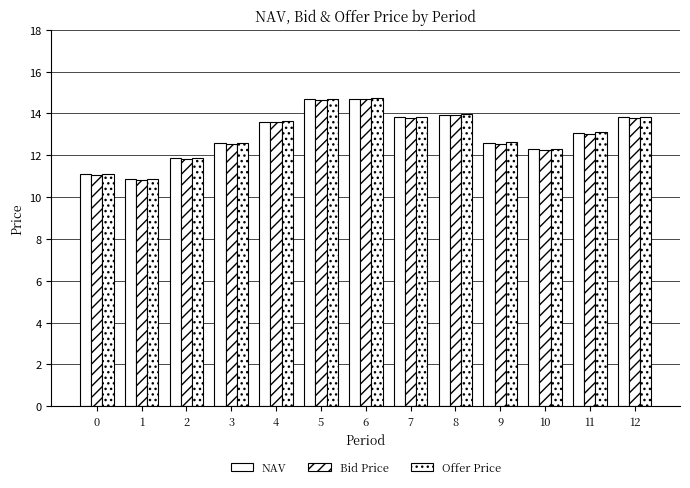

What is the total value across all series at 4?

40.8